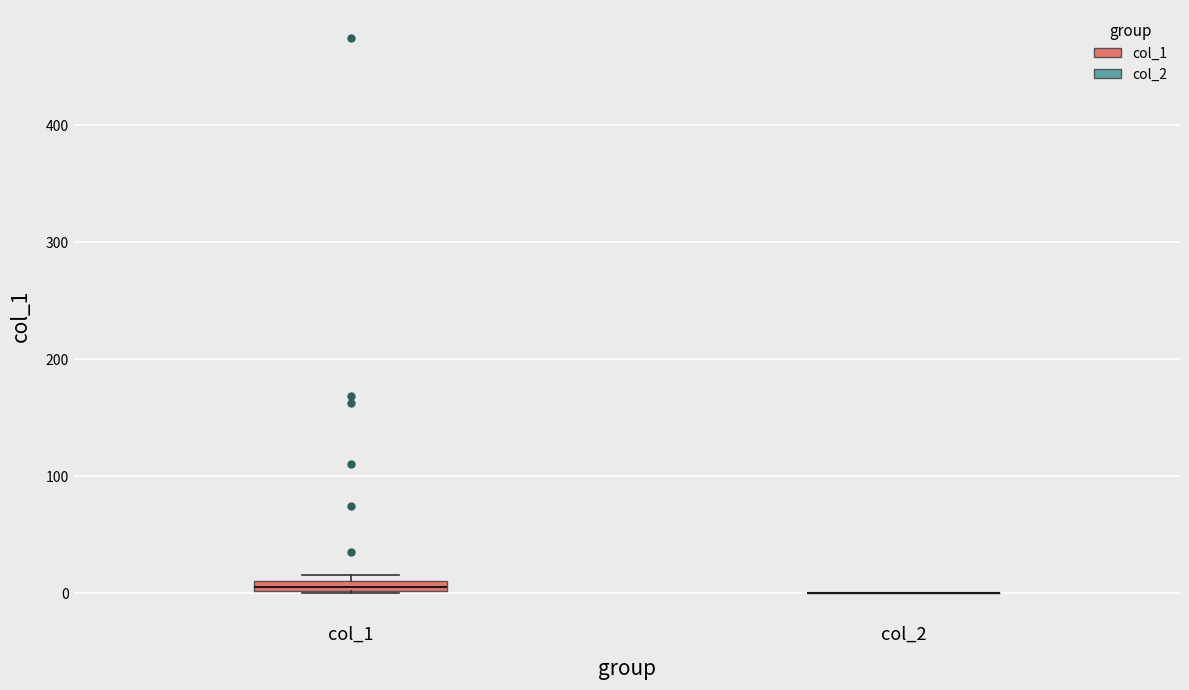

Where is the upper edge of the box for col_1 on the y-axis? The values are not printed on the chart, so give them approximately, as read against the axis.

10